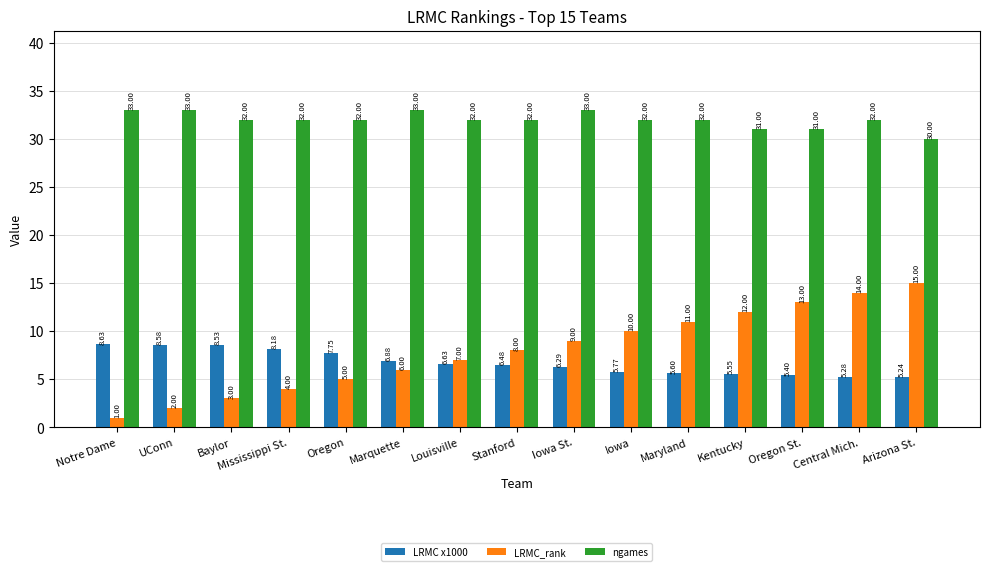

At which label is LRMC_rank closest to 8?

Stanford